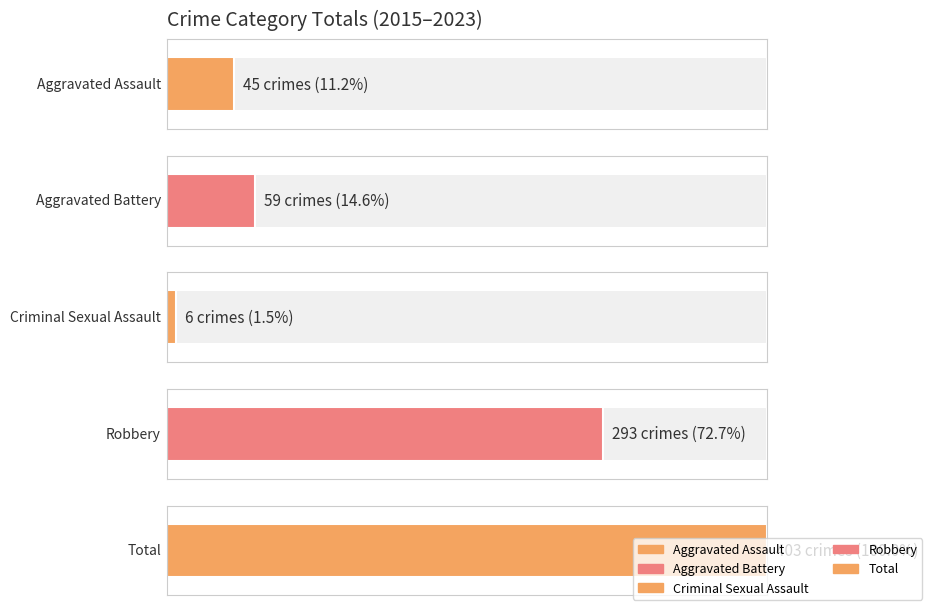

The value of Aggravated Assault at 2022 is 1. True or false?

False